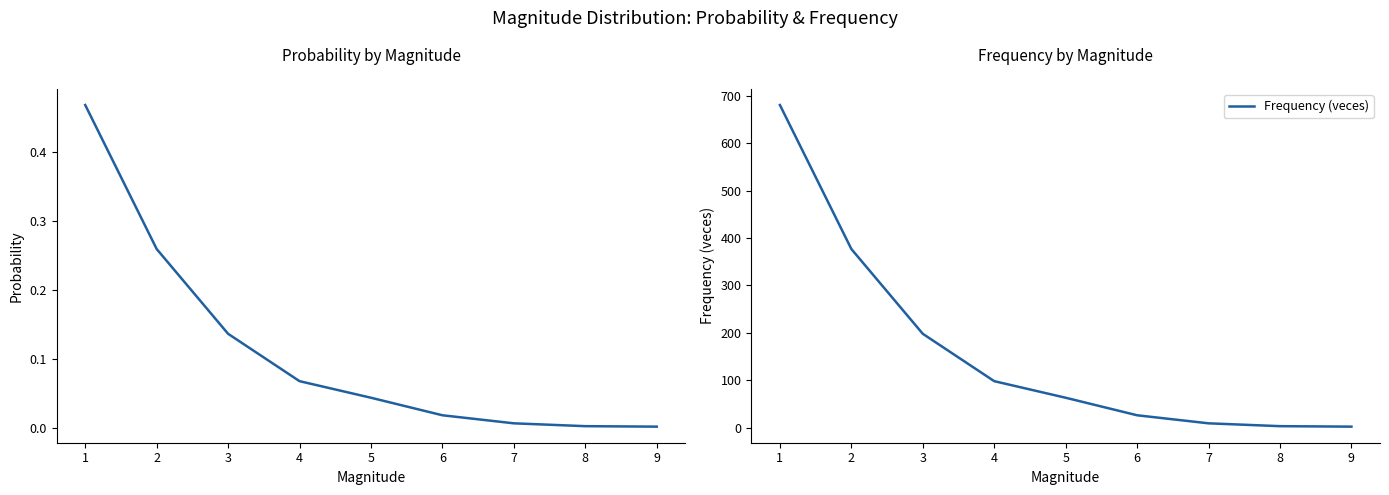

What is the highest value of the Frequency (veces) series?

681